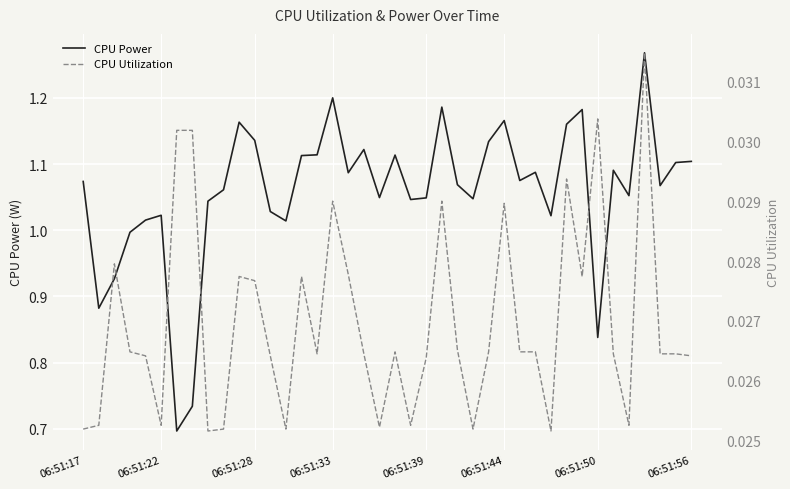

In CPU Utilization, how many points are higher than both neighbors (excluding endpoints)?

10